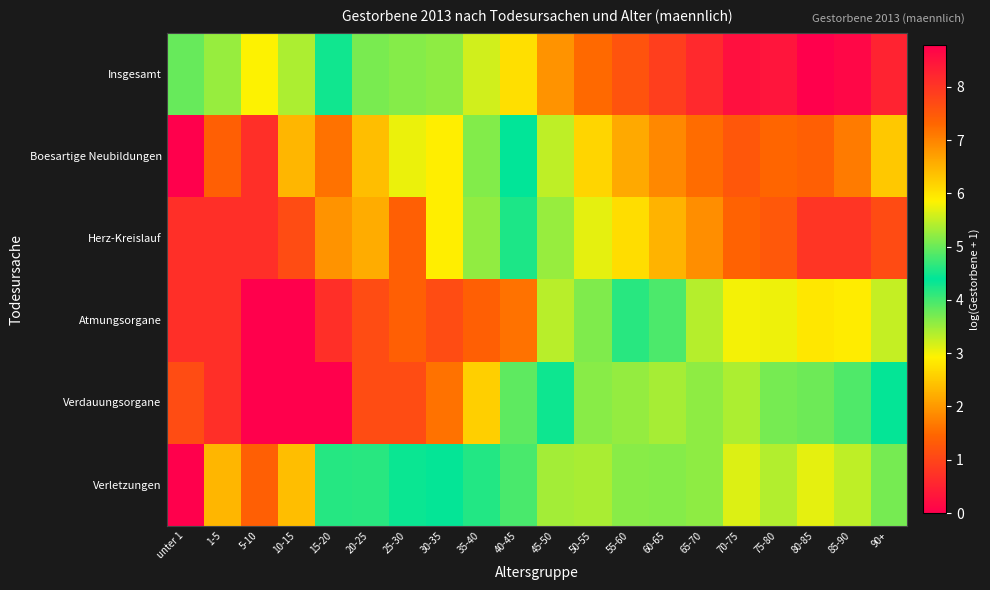

Which series changed the most between 55-60 and 60-65?

Atmungsorgane